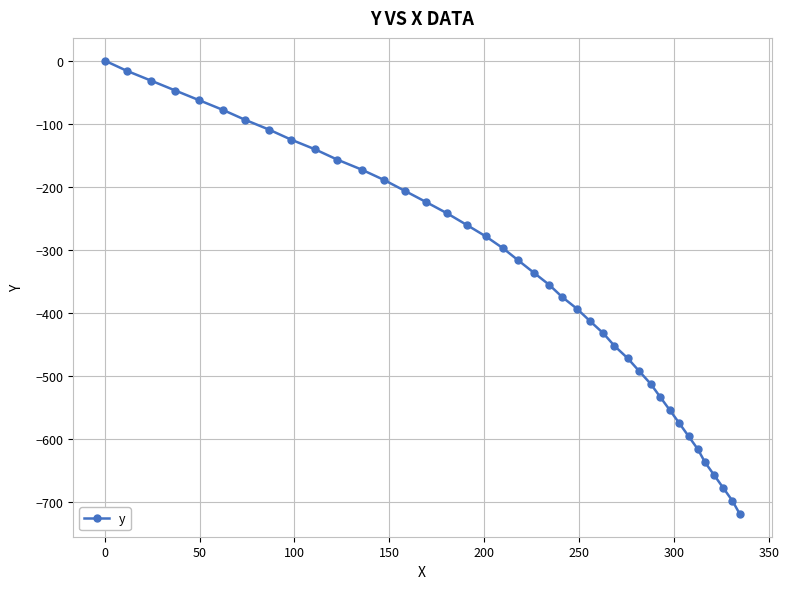

What is the smallest value displayed?

-719.3